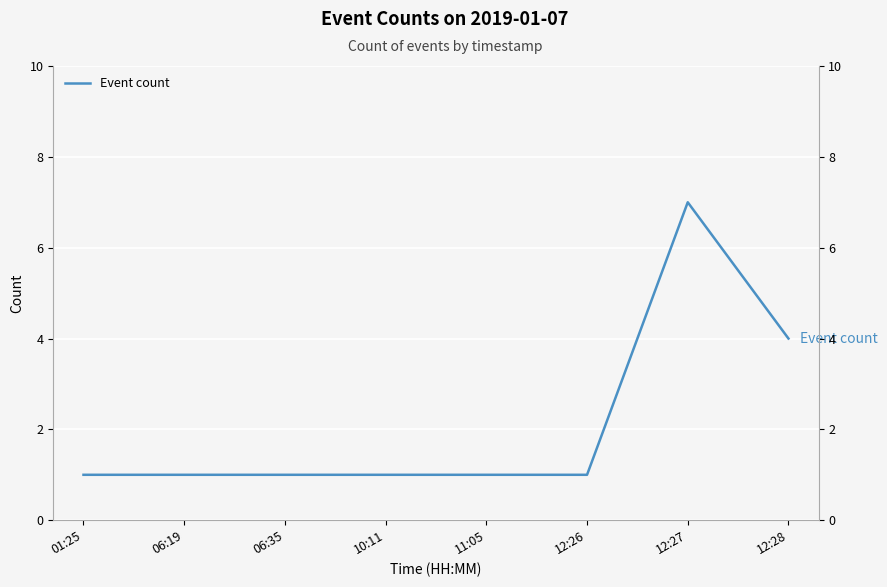

At which category does the chart reach its peak across all series?

12:27